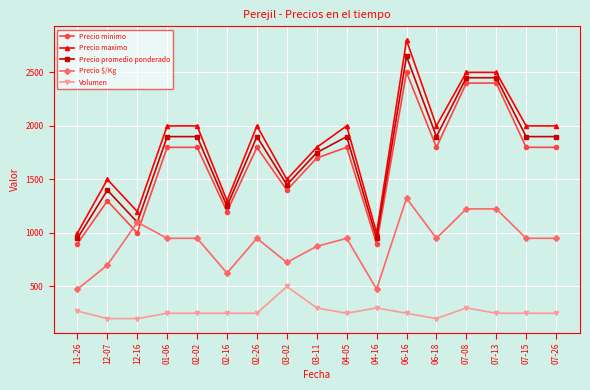

What is the label of the 17th point from the left?

07-26